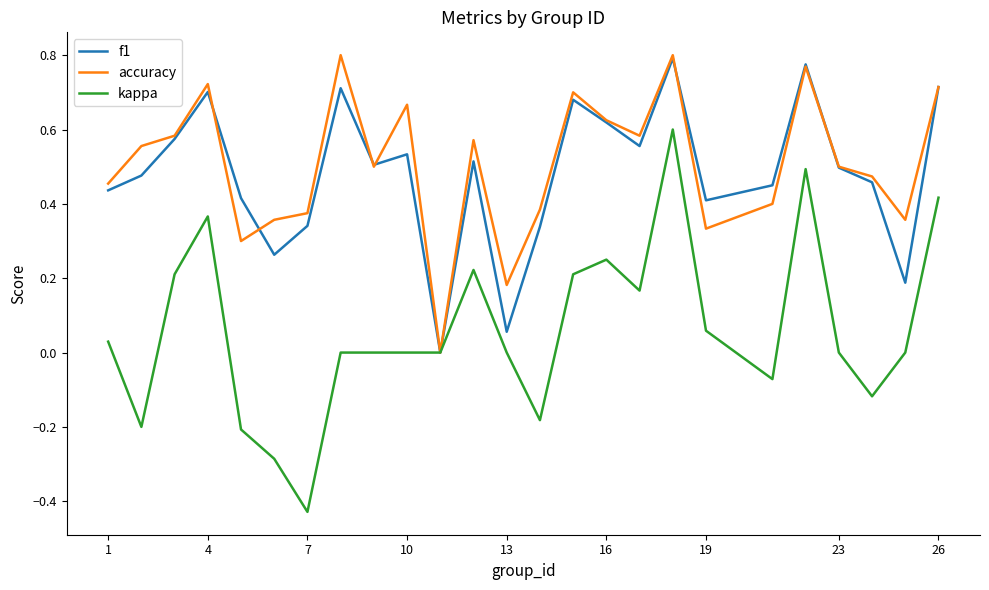

Which series has the largest range (max minus min)?

kappa